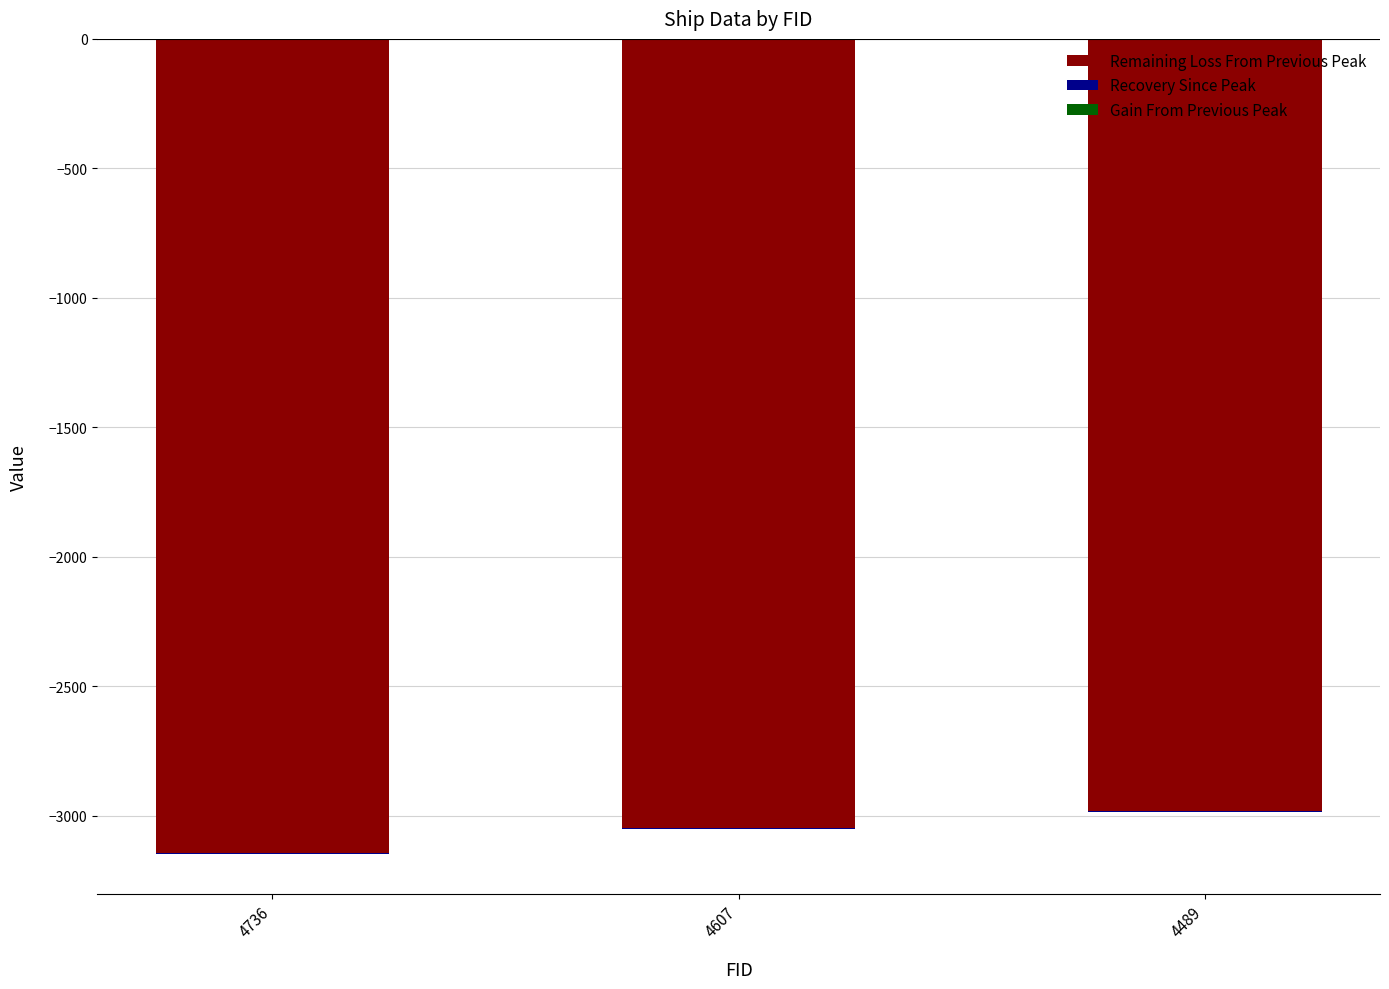

Reading left to right, what are all the values shown in this chart?

Remaining Loss From Previous Peak: -3142	-3048	-2982
Recovery Since Peak: -3	-3	-3
Gain From Previous Peak: 0	0	0